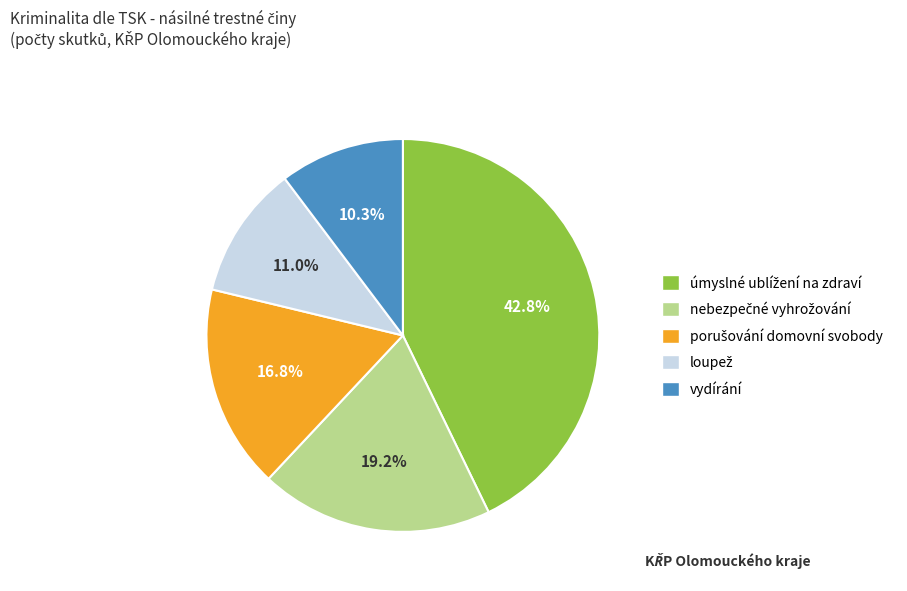

Which slice is the smallest?

vydírání